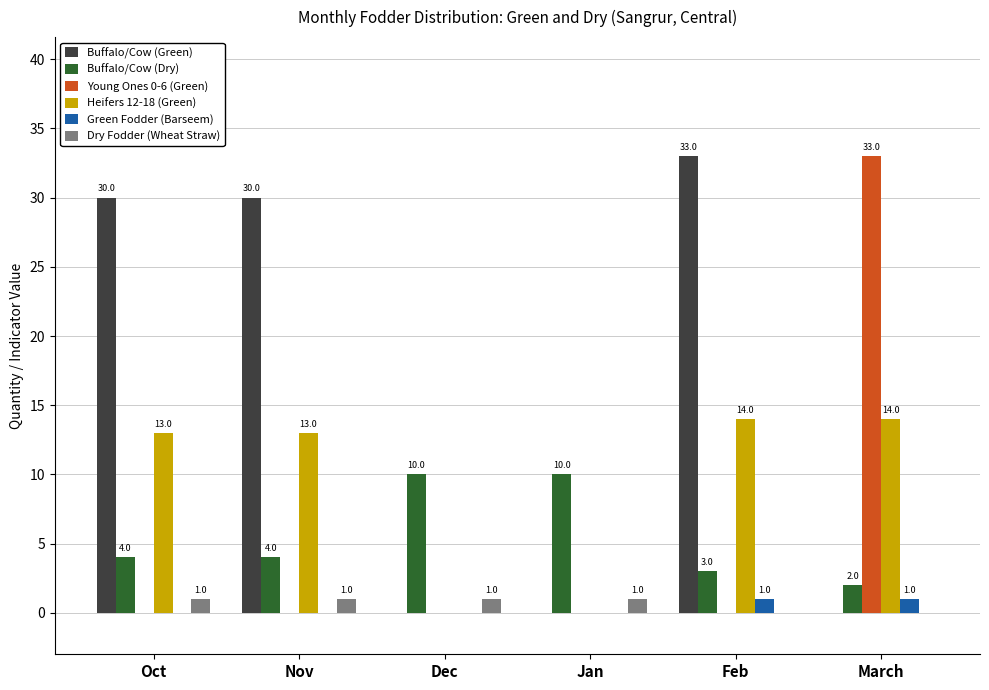

Count the number of categories in the chart.

6